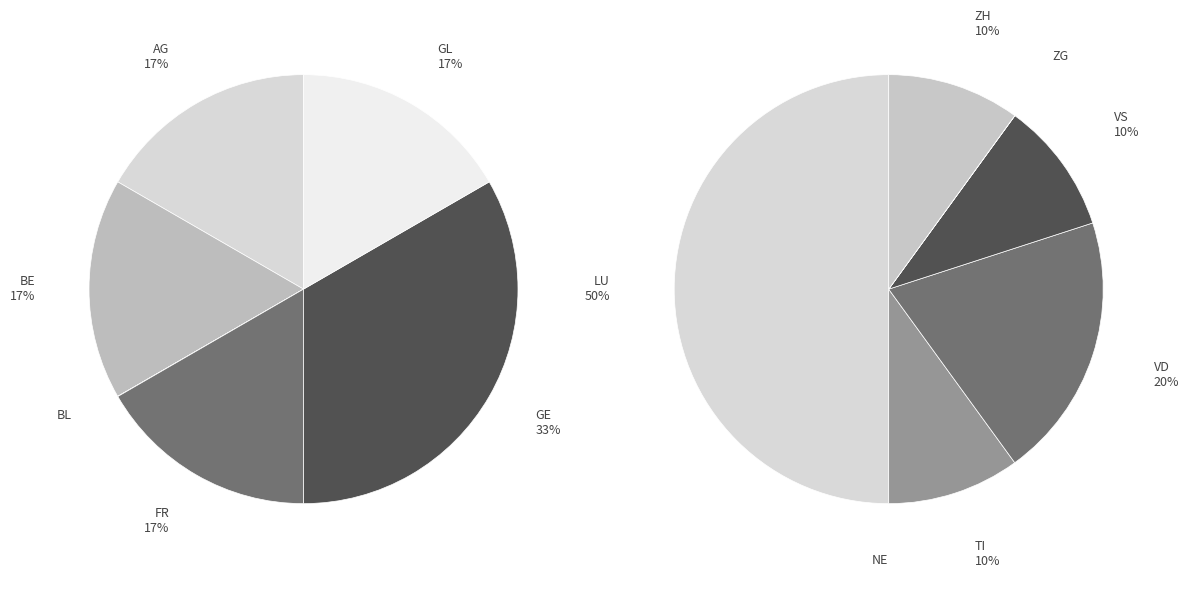

Is the sum of ZG and FR greater than half?

No